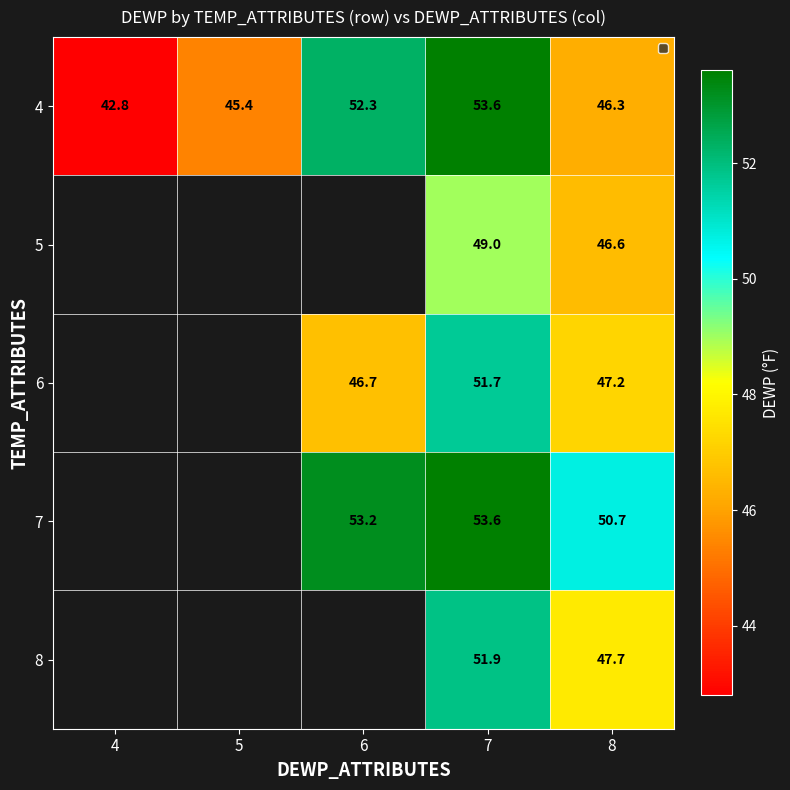

Between 7 and 8, which is larger?

7